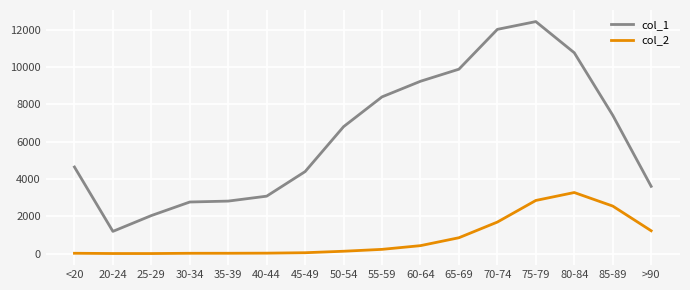

How many lines are shown in the chart?

2